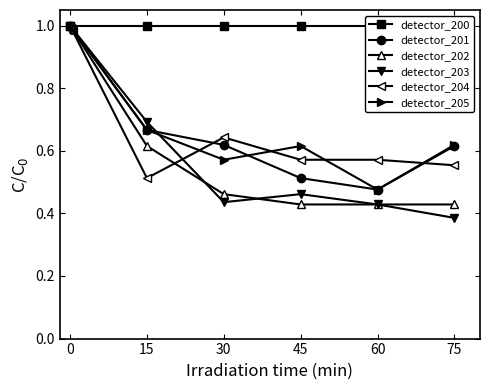

What is the maximum value for detector_204?

1.0